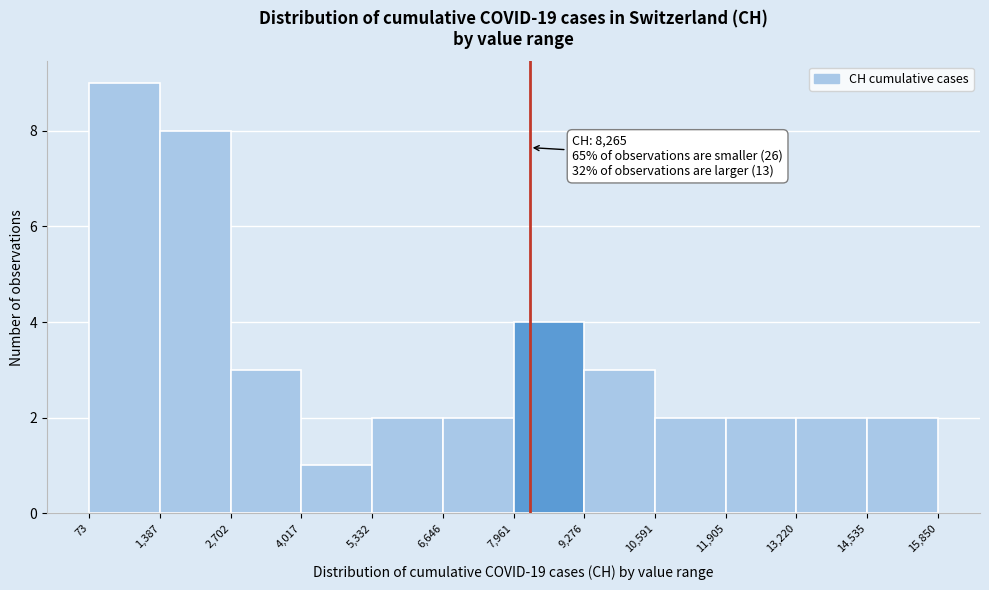

Which range on the x-axis has the tallest bar?

73 to 1,387